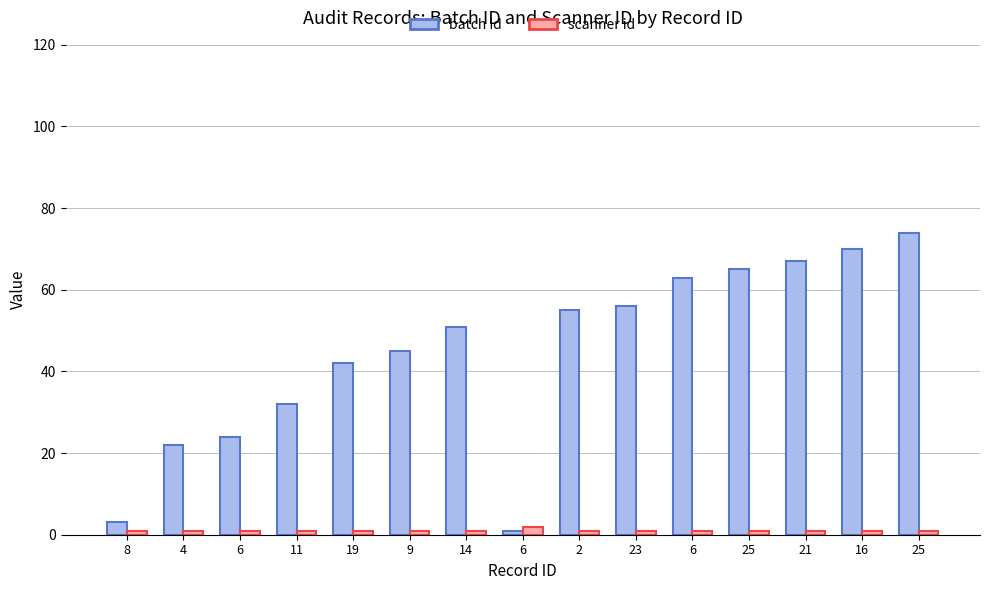

How many scanner id values are between 1 and 2?

15